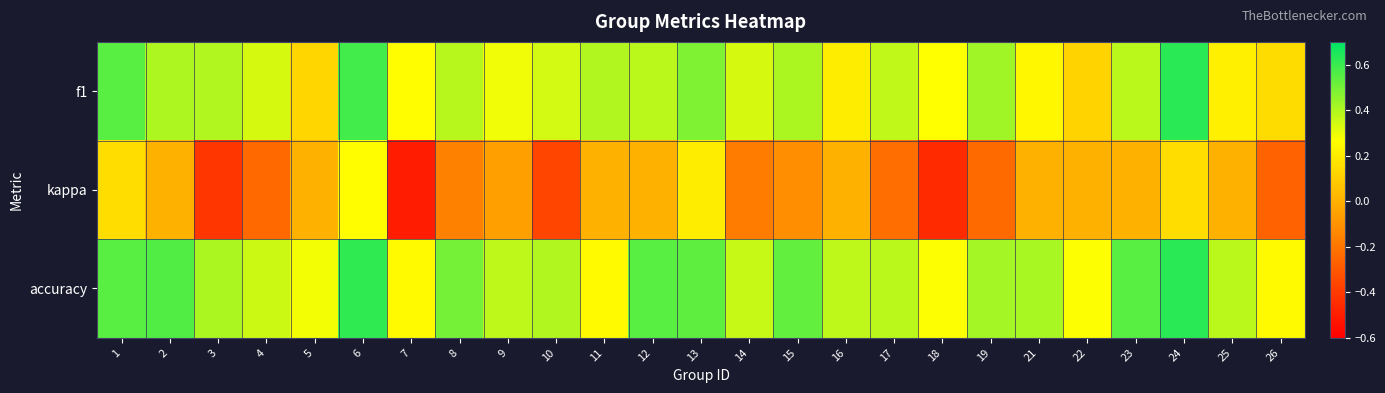

What is the difference between the highest and lowest values at 8?

0.7